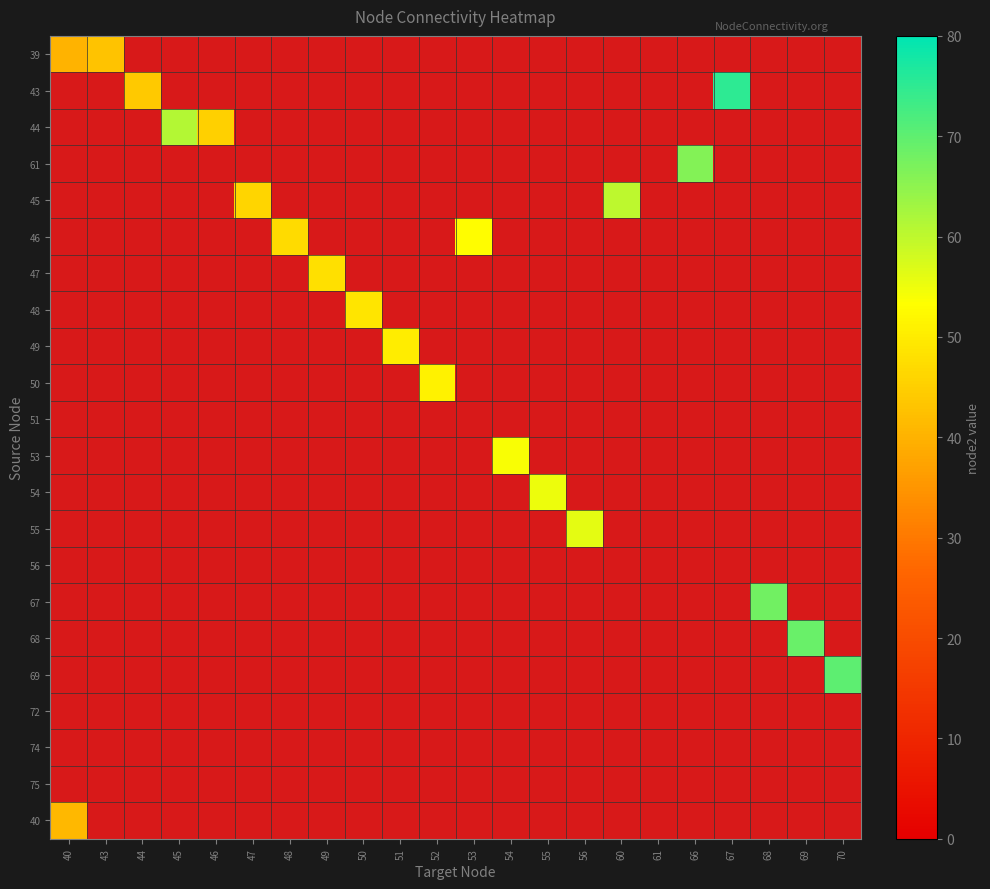

How many series are shown in this chart?

22